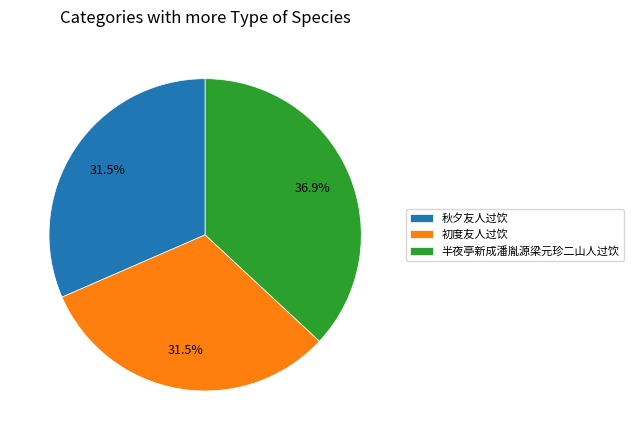

What is the ratio of the value at 秋夕友人过饮 to the value at 半夜亭新成潘胤源梁元珍二山人过饮?

0.9